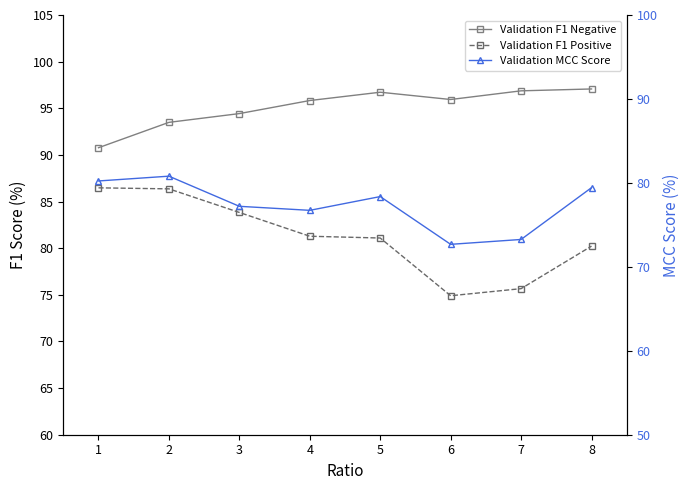

Rank the series by their average value, from lowest to highest.

Validation MCC Score, Validation F1 Positive, Validation F1 Negative